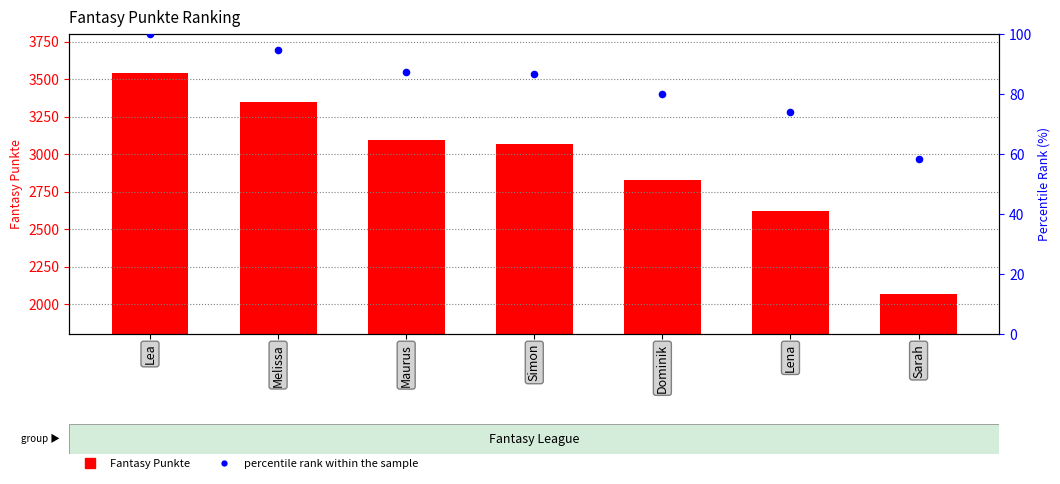

At which category is the sum across all series the highest?

Lea